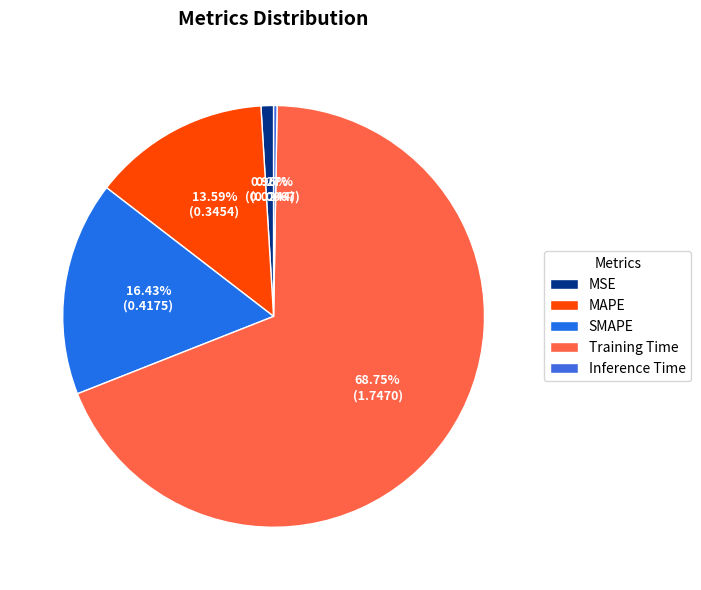

What is the smallest slice in the pie chart?

Inference Time